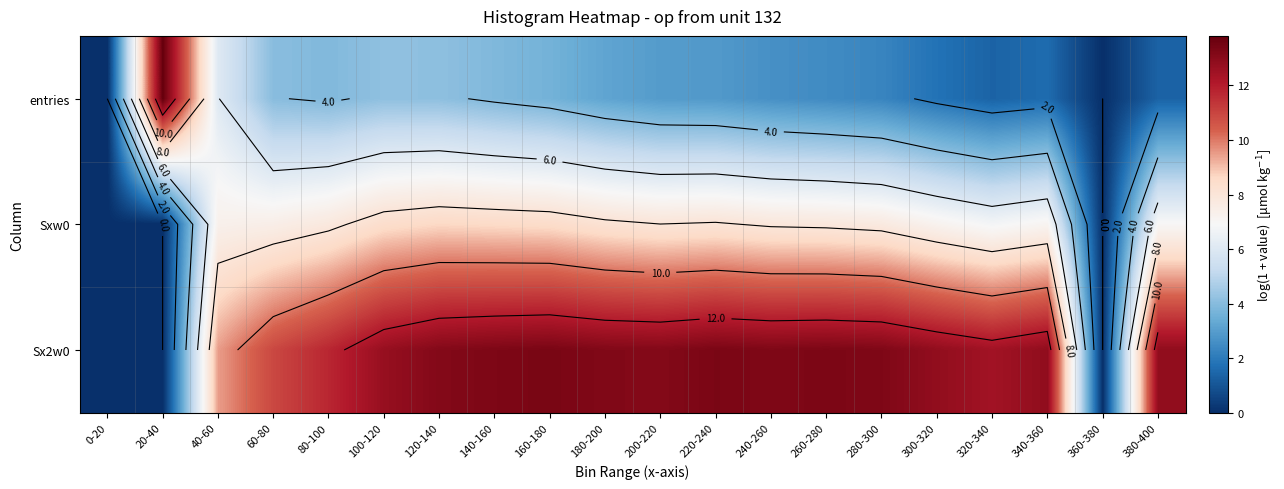

Is it true that Sx2w0 equals 18.4 at 260-280?

False